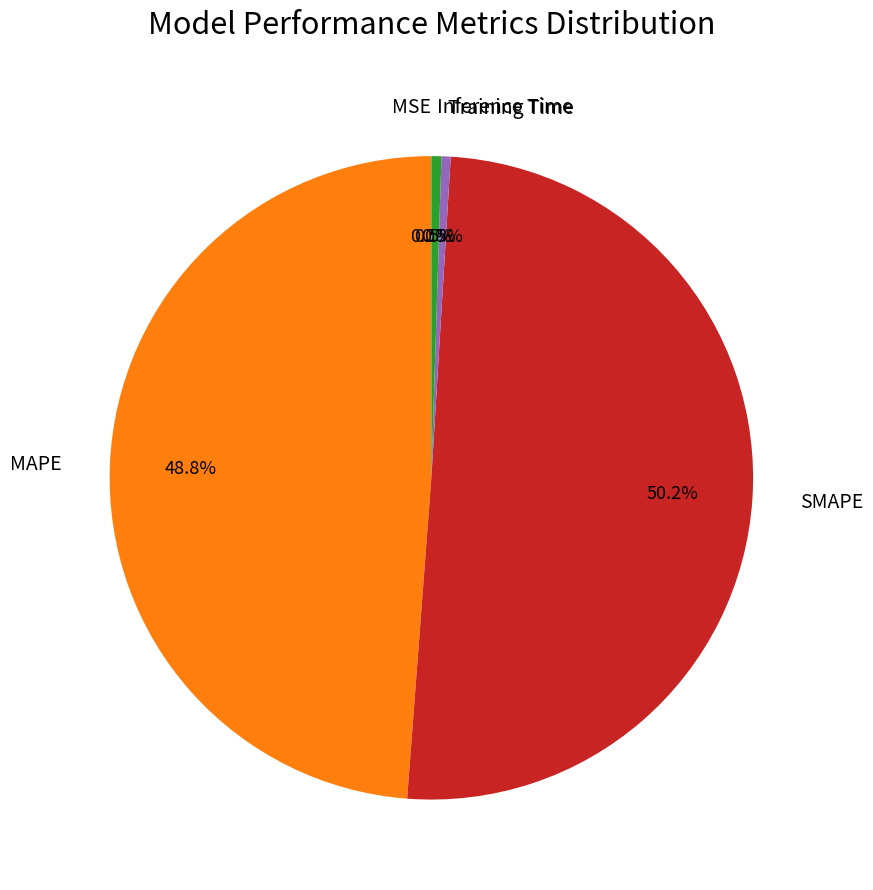

To the nearest percent, what is the average slice percentage?

20%